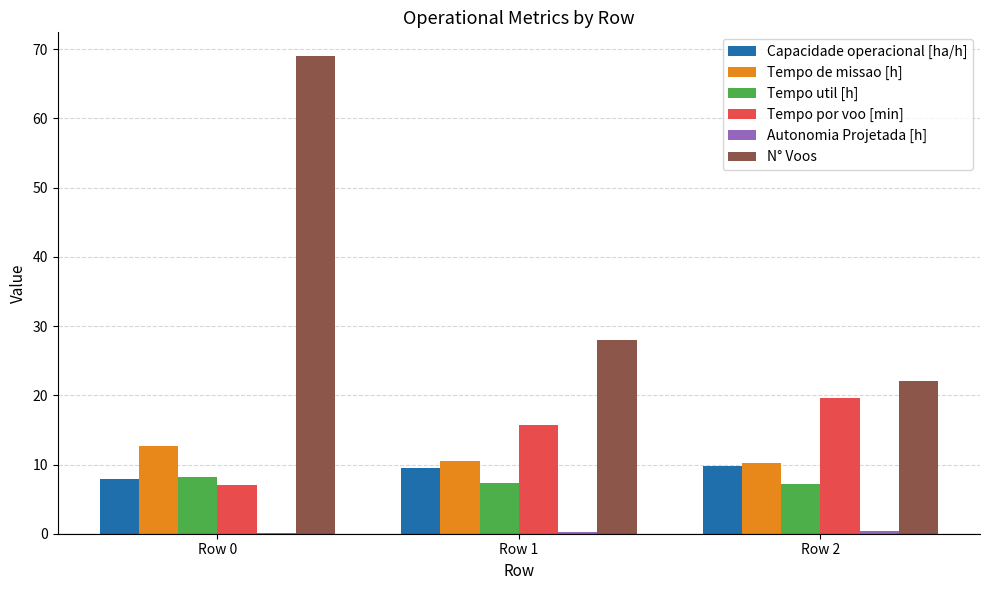

What is the sum of the Tempo de missao [h] values at Row 2 and Row 1?

20.8